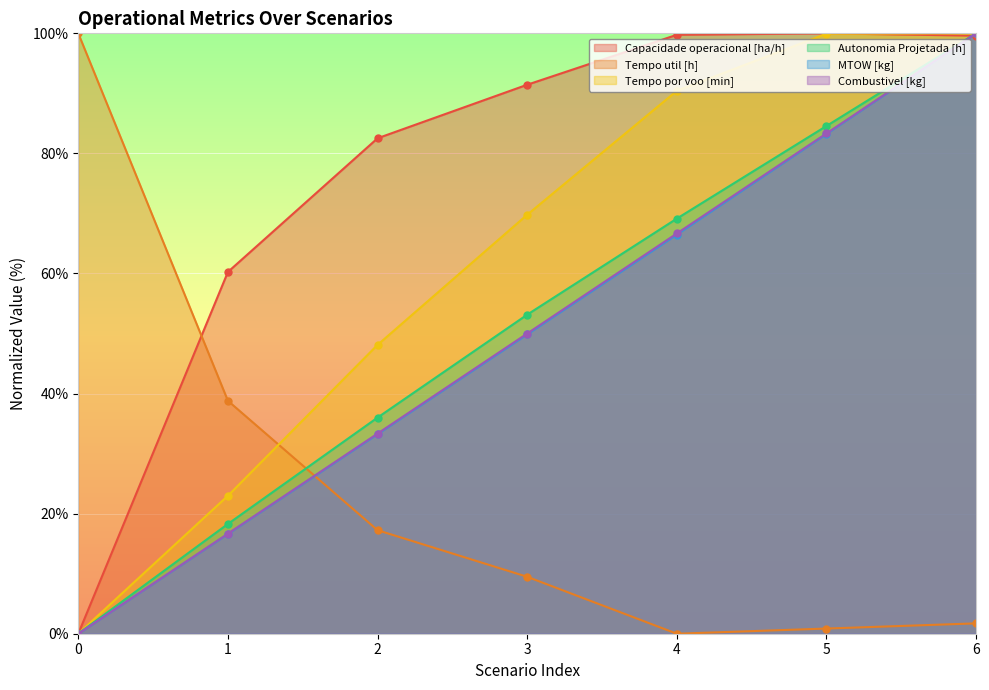

At how many categories does at least one series exceed 56?

7